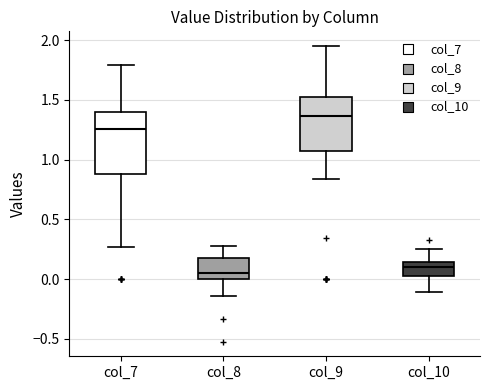

Reading left to right, read every box against the y-axis: the position of its median line, the range the box covers, and the ends of its whiskers. The values are not printed on the chart, so give them approximately, as read against the axis.

col_7: median 1.25, box 0.90 to 1.40, whiskers 0.25 to 1.80
col_8: median 0.05, box 0.00 to 0.20, whiskers -0.15 to 0.30
col_9: median 1.35, box 1.05 to 1.50, whiskers 0.85 to 1.95
col_10: median 0.10, box 0.05 to 0.15, whiskers -0.10 to 0.25